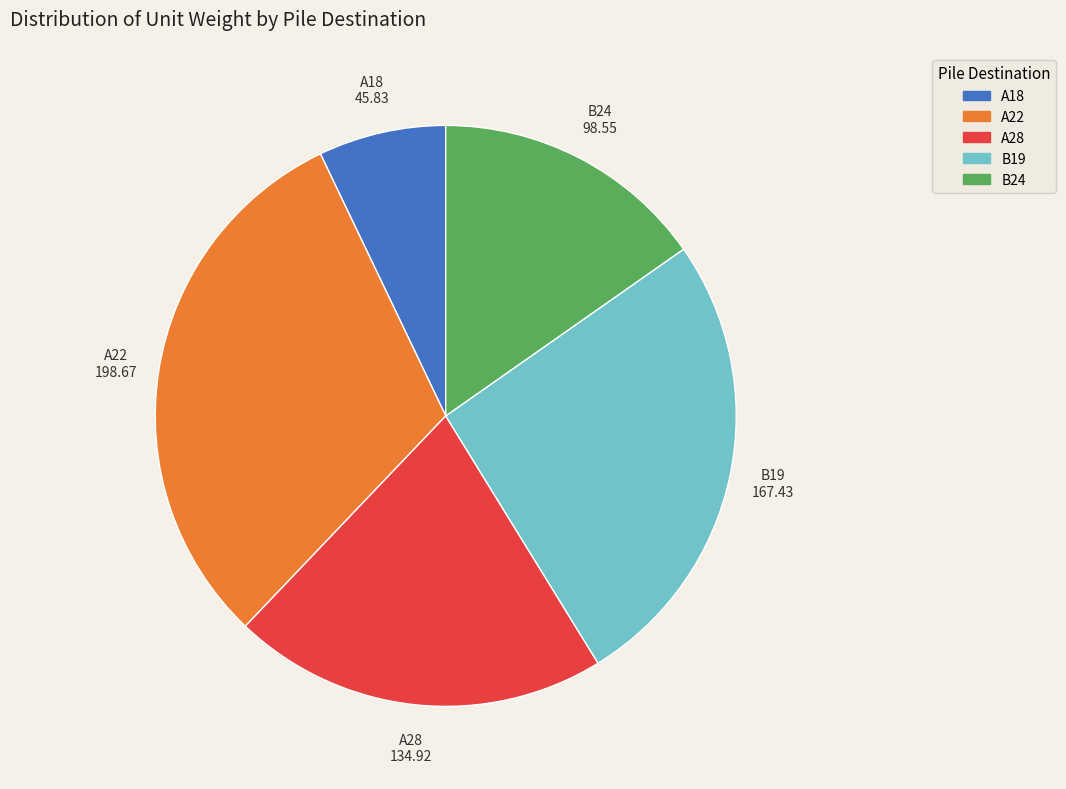

What is the smallest slice in the pie chart?

A18